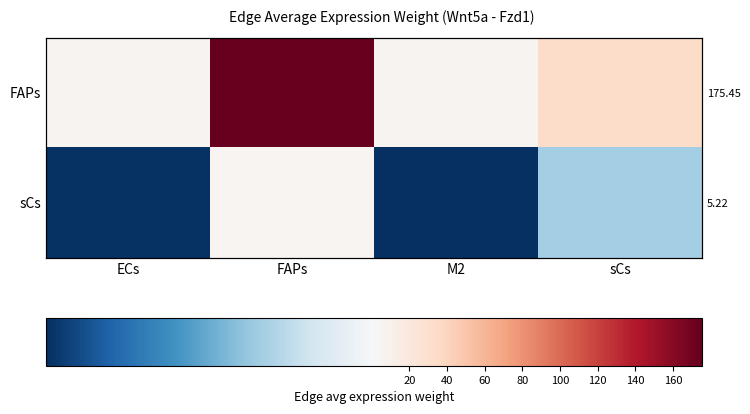

How many values in the FAPs series are below 33?

2